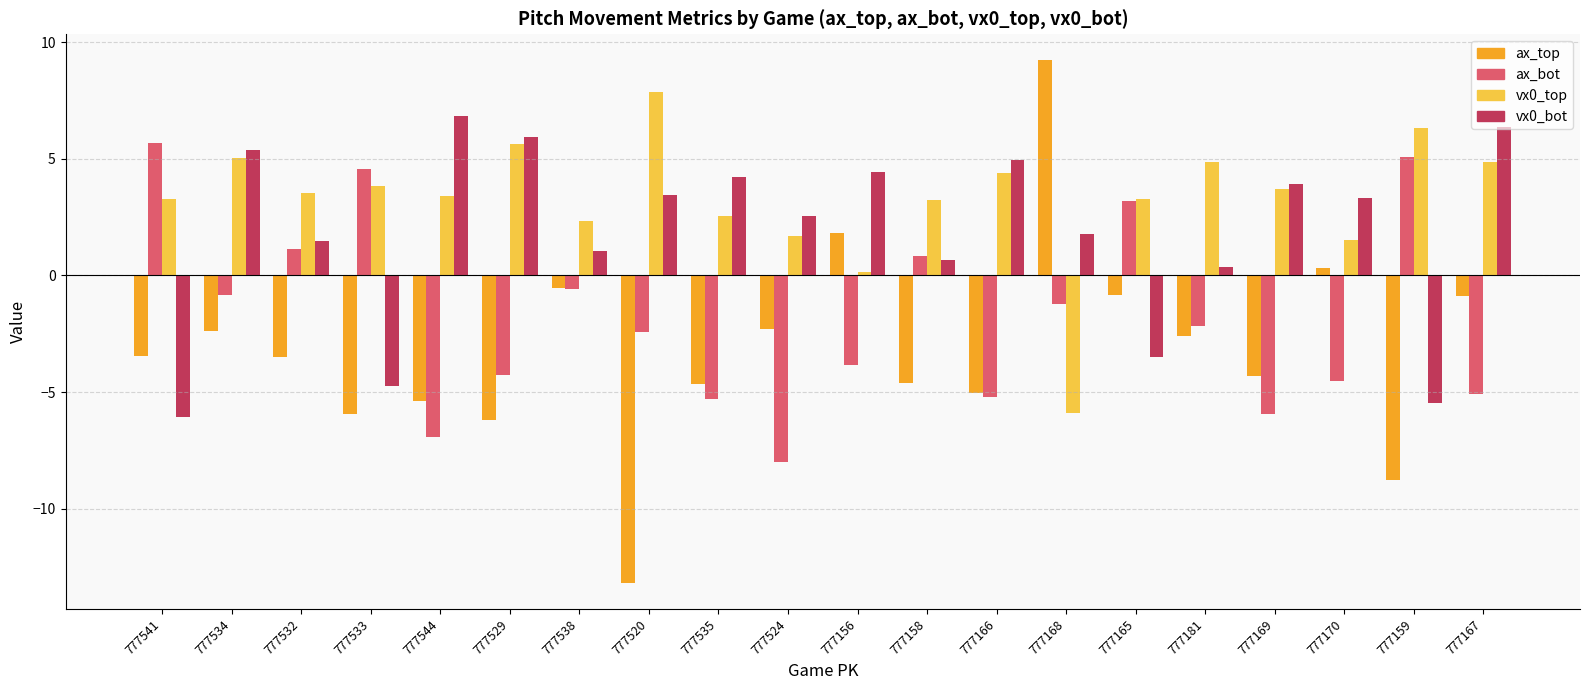

At which label does vx0_top first exceed 3?

777541